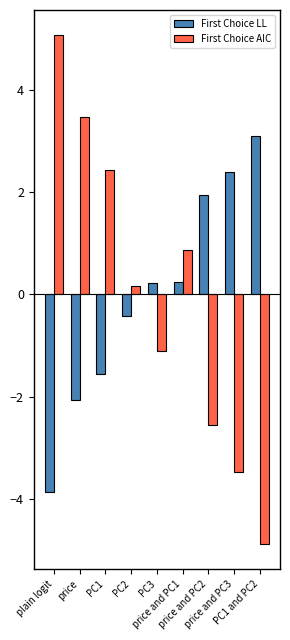

Which series has the widest spread of values?

First Choice AIC